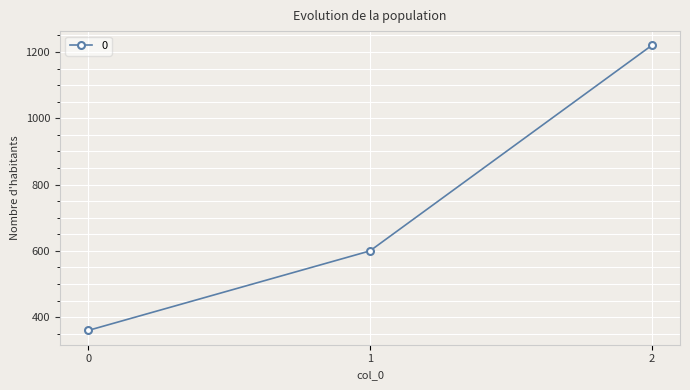

Rank the categories by value from lowest to highest.

0, 1, 2